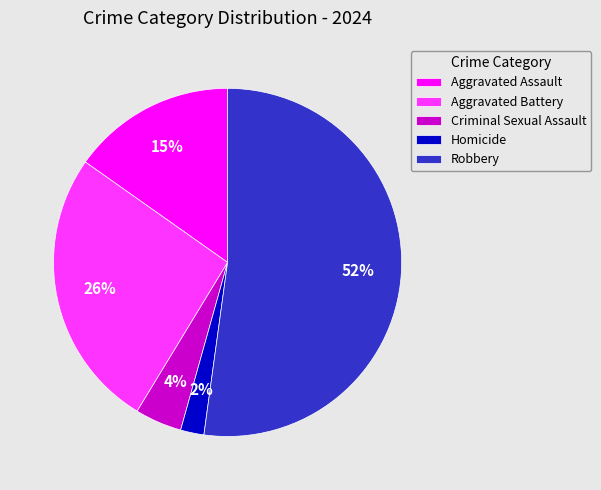

Does Robbery represent more than half of the total?

Yes